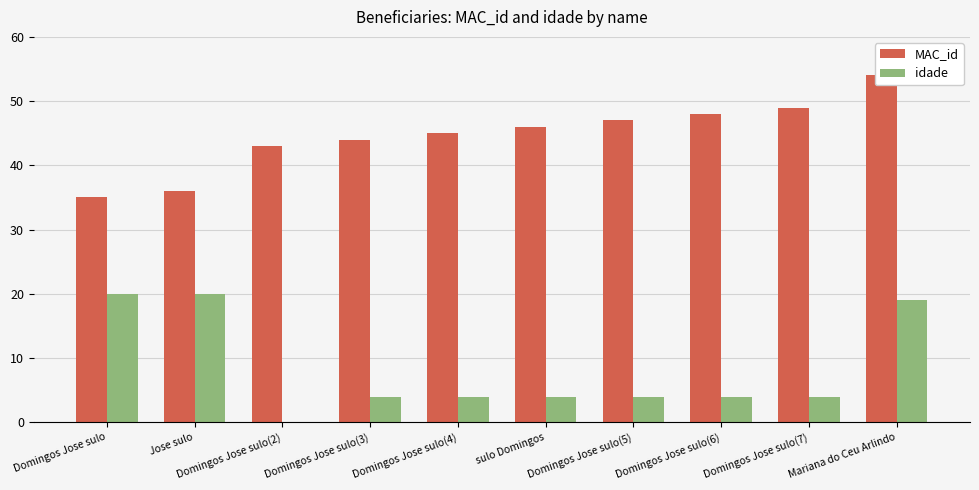

What is the label of the 8th bar from the left?

Domingos Jose sulo(6)